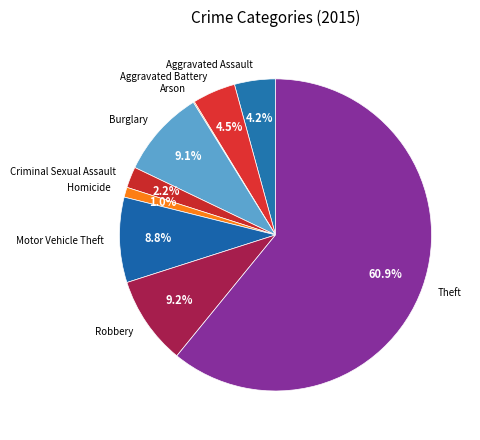

To the nearest percent, what is the difference between the largest and smallest slice percentages?

61%